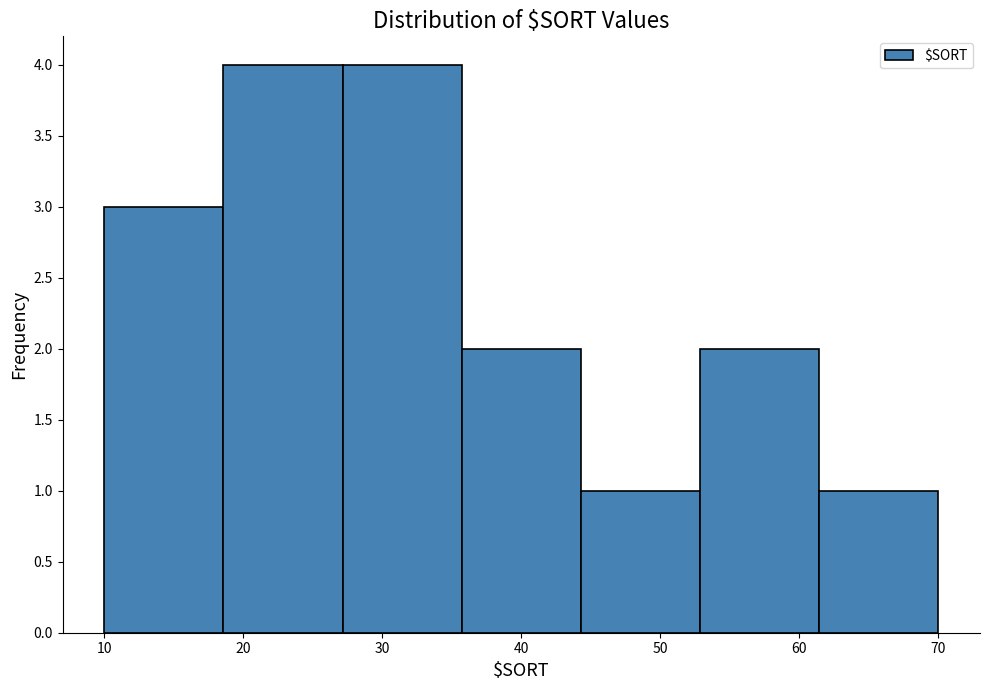

What is the height of the bar covering 19 to 27 on the x-axis? Neither the bar edges nor the heights are printed on the chart, so give them approximately, as read against the axes.

4